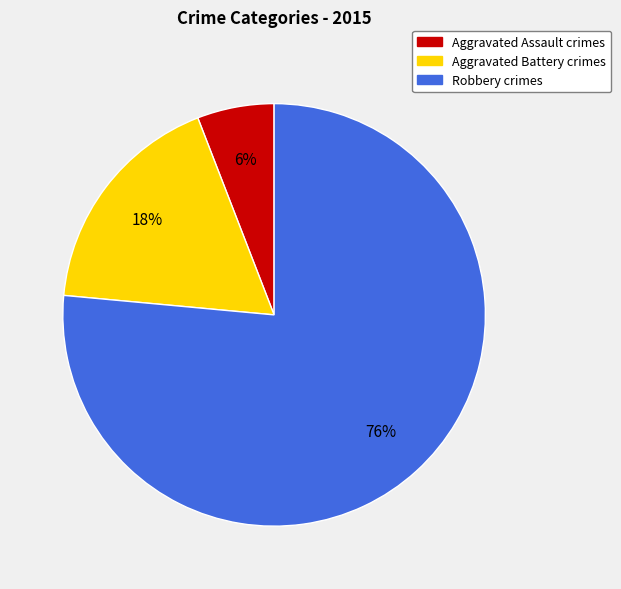

What percentage is the Robbery slice, to the nearest percent?

76%